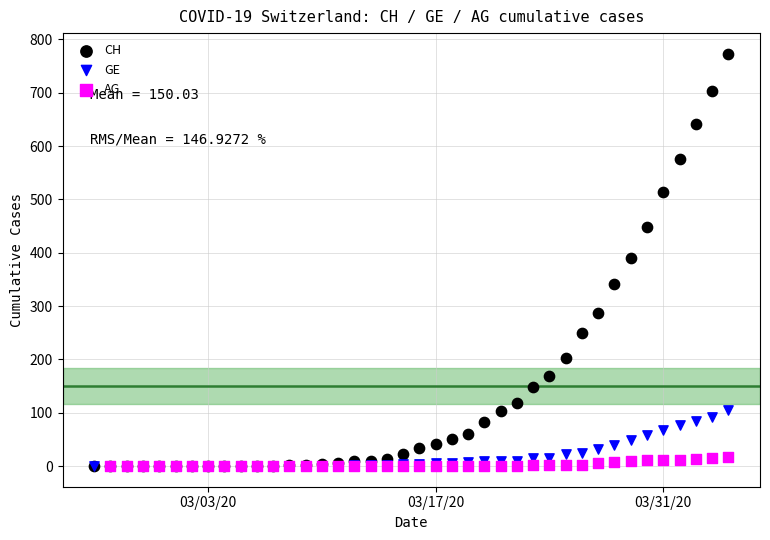

Which series has the largest Y range (max minus min)?

CH